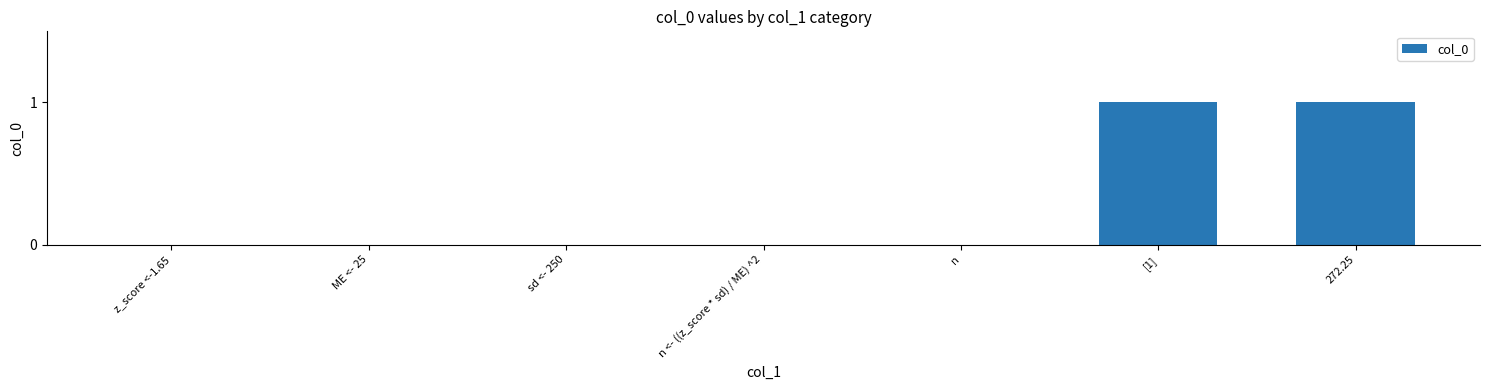

Which has a higher value, ME <- 25 or 272.25?

272.25